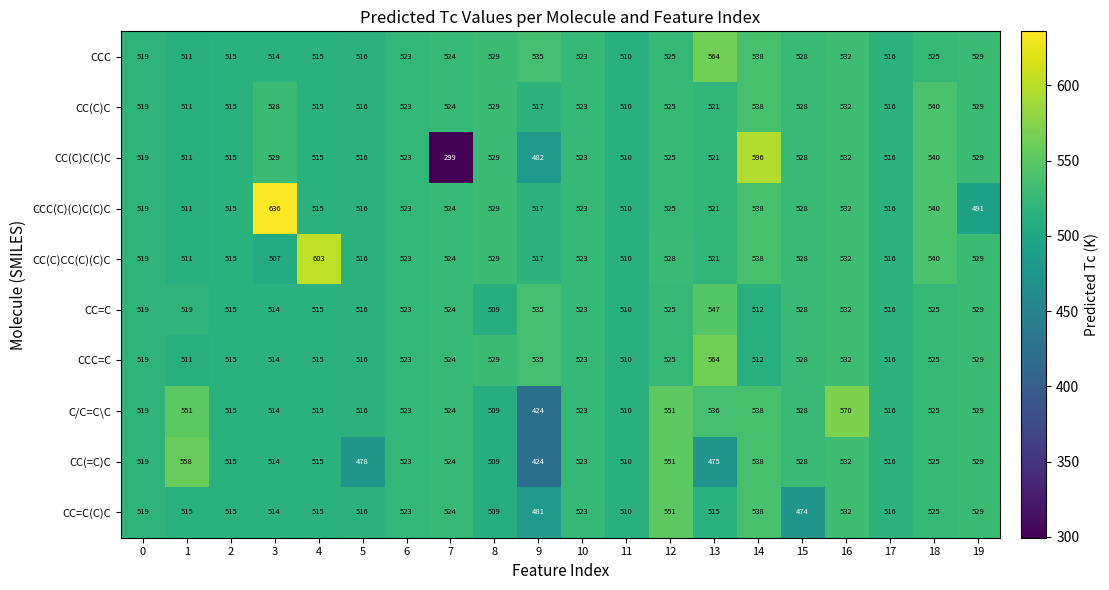

Is it true that CC=C equals 769 at 0?

False